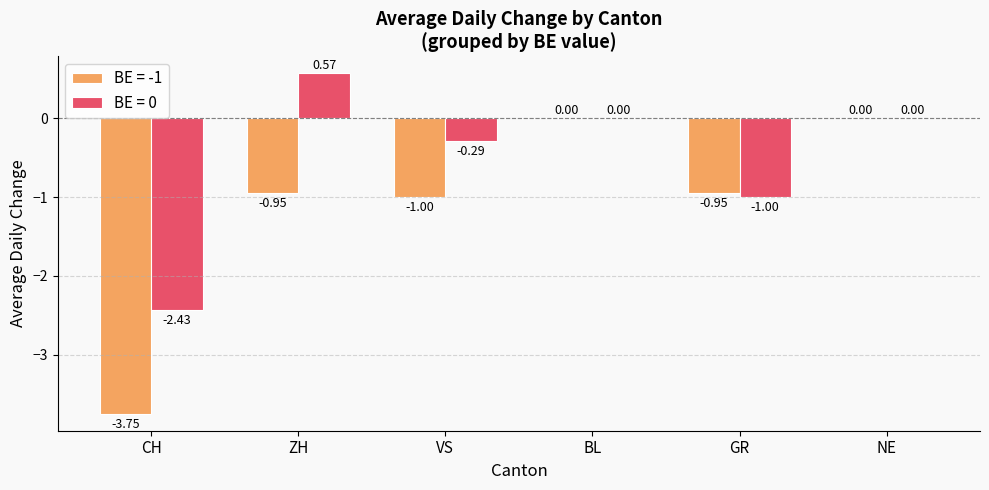

Which series changed the most between CH and ZH?

BE = 0